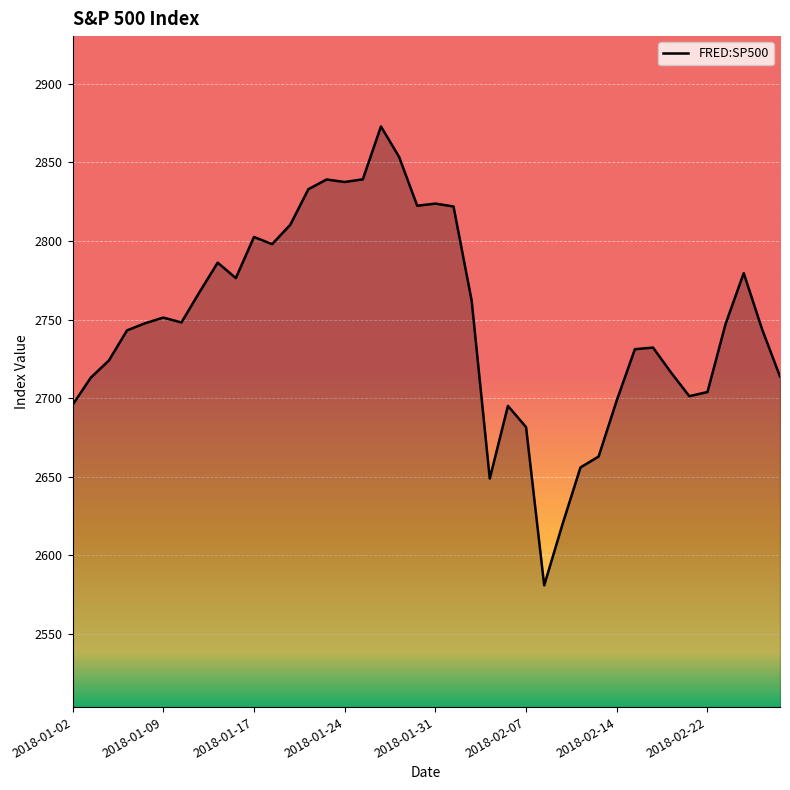

What is the smallest value displayed?

2581.0